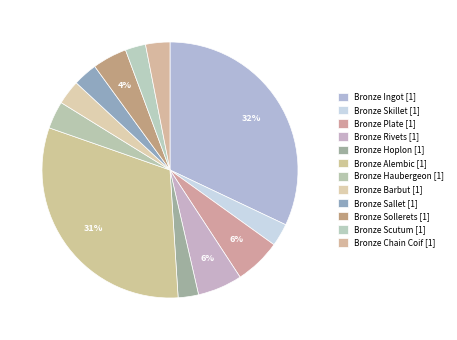

What is the largest slice in the pie chart?

Bronze Ingot [1]